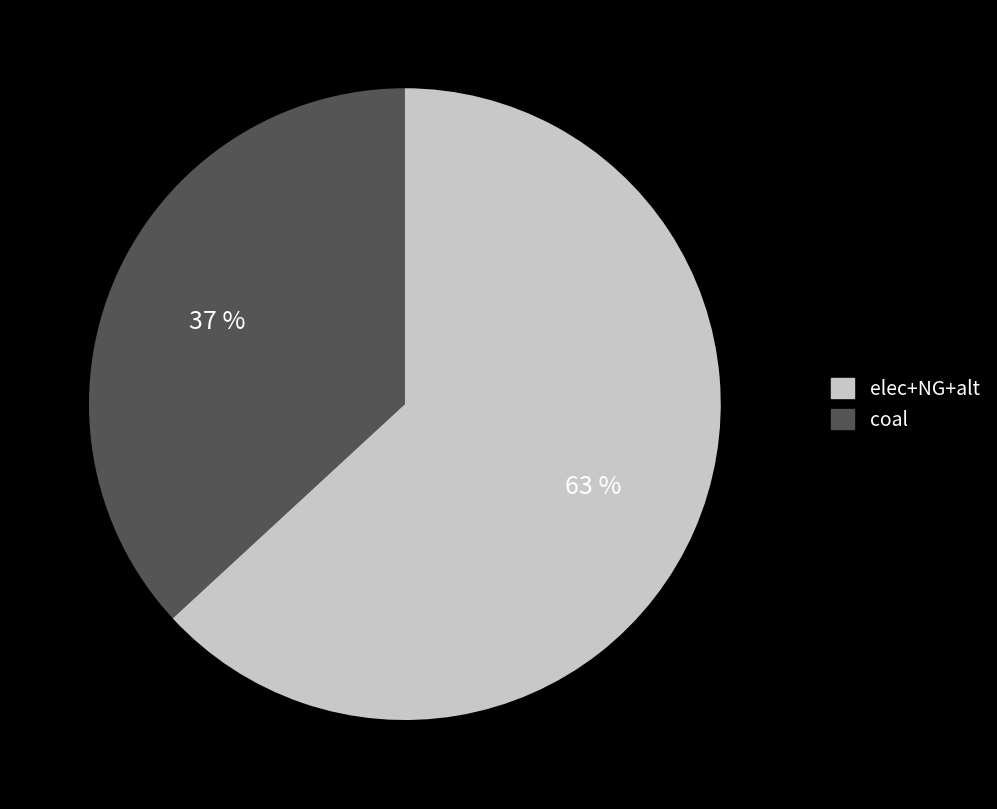

Is there any slice that represents more than half of the pie?

Yes